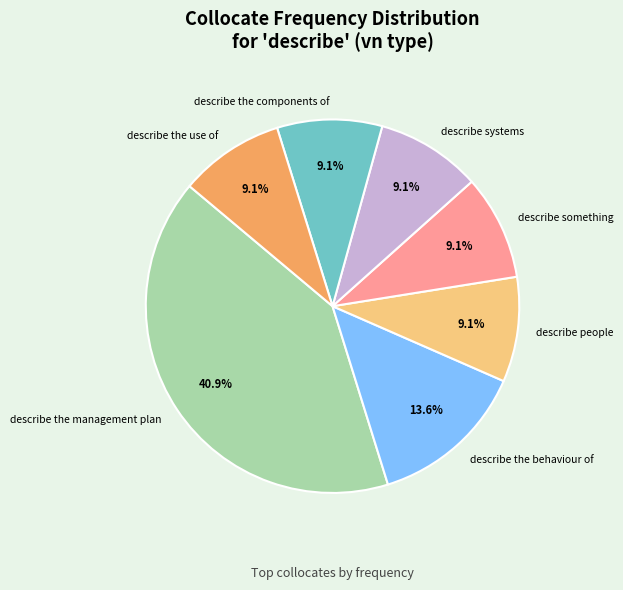

How many slices are in this pie chart?

7